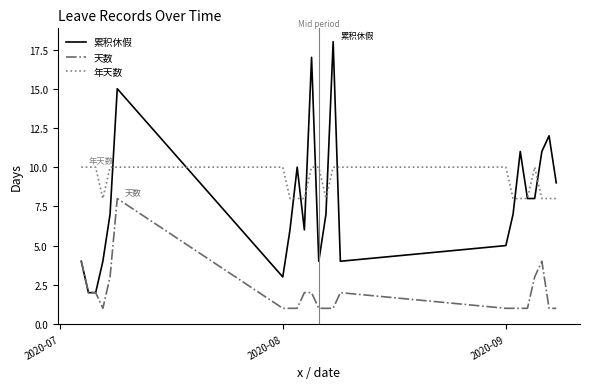

What is the maximum value shown in the chart?

18